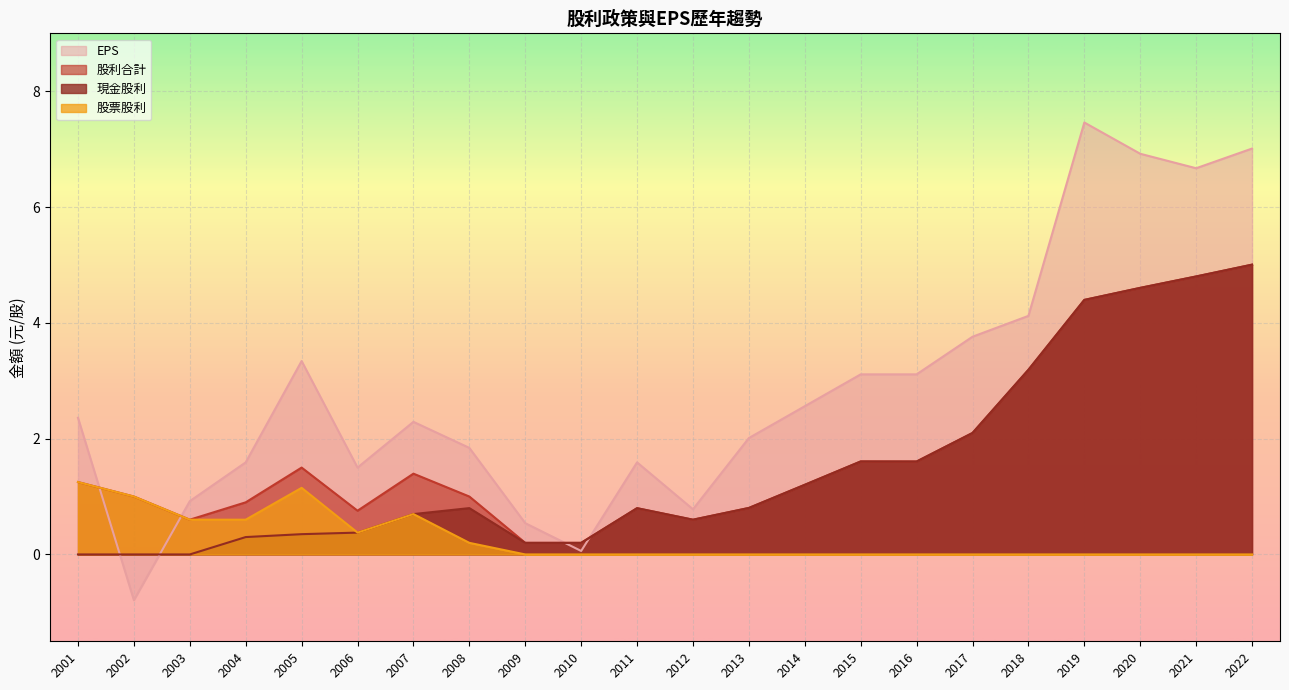

List the series in order of their peak value, highest first.

EPS, 現金股利, 股利合計, 股票股利